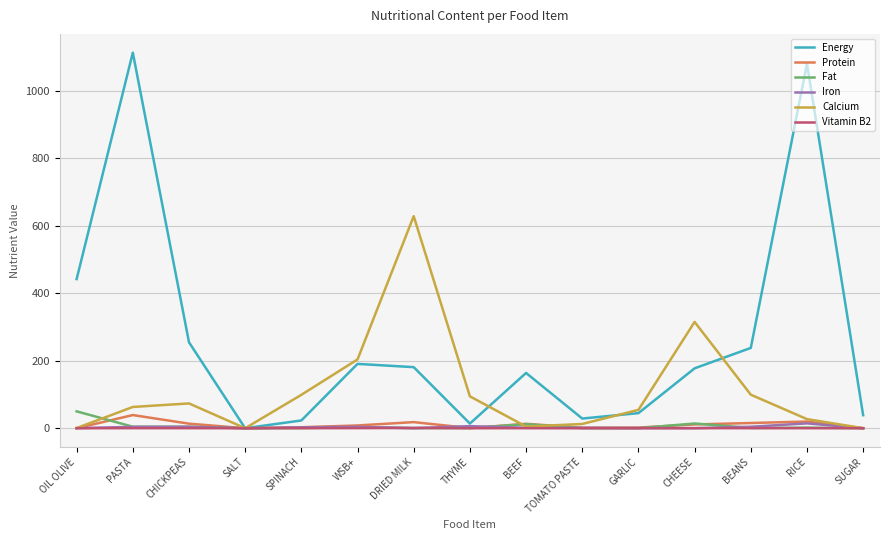

What is the difference between the maximum and minimum values in the Energy series?

1113.0